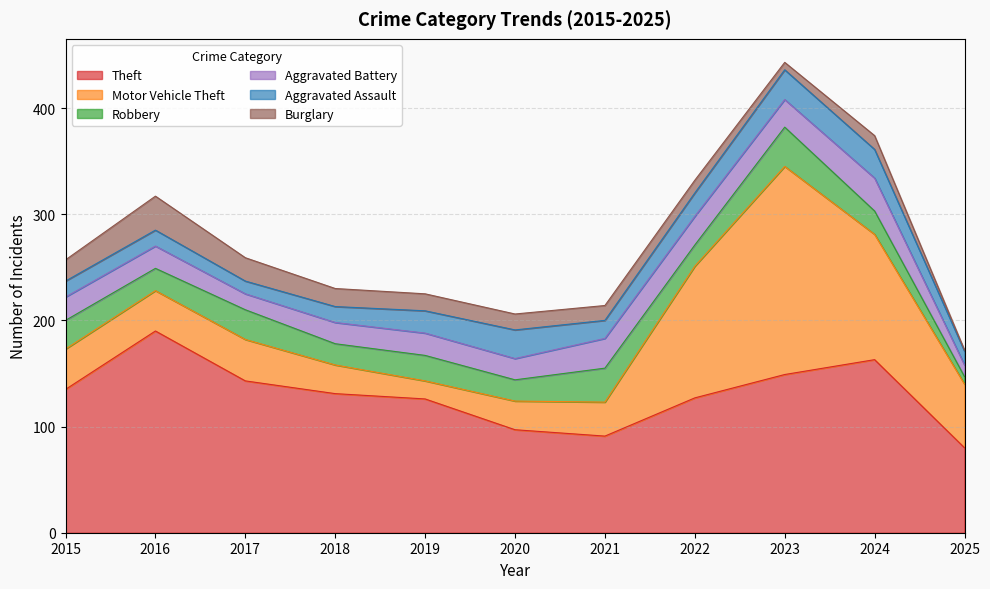

In Motor Vehicle Theft, how many points are lower than both neighbors (excluding endpoints)?

1